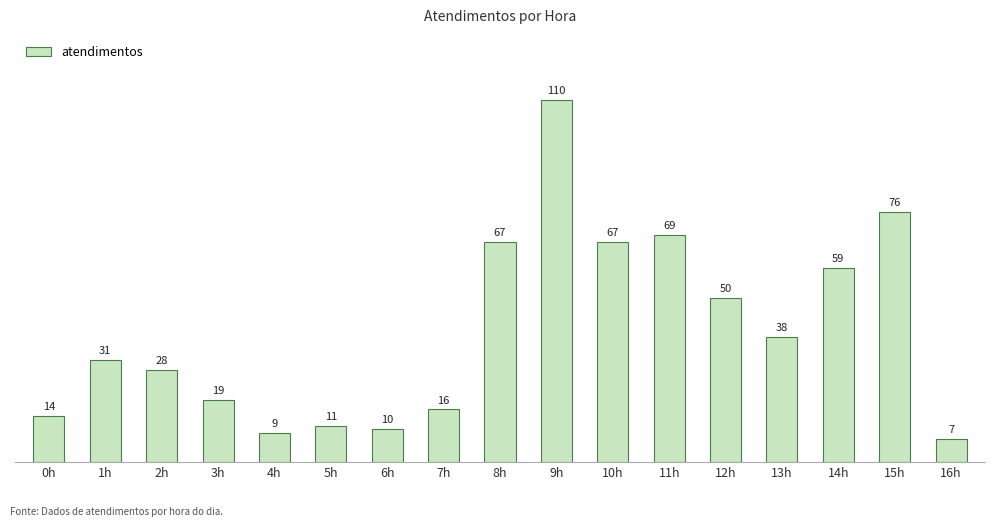

How many values are below 31?

8